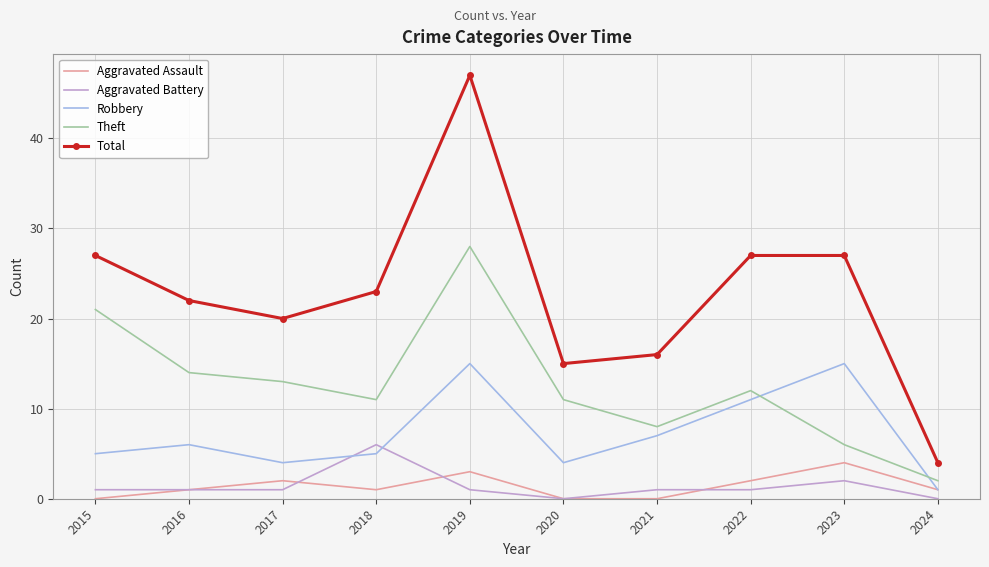

List the series in order of their peak value, highest first.

Total, Theft, Robbery, Aggravated Battery, Aggravated Assault